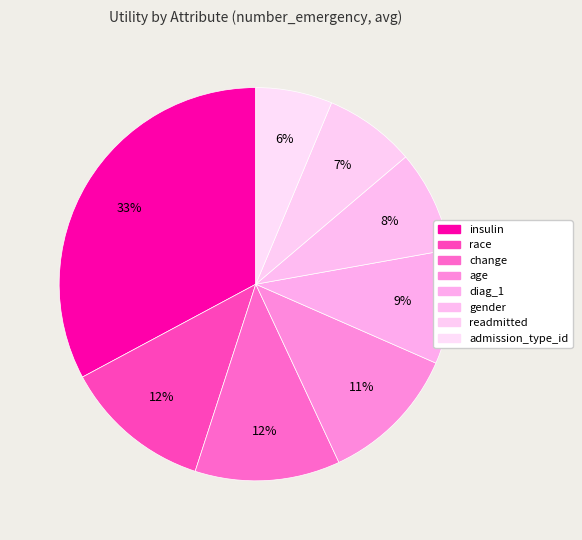

The diag_1 slice represents 9% of the pie. True or false?

True